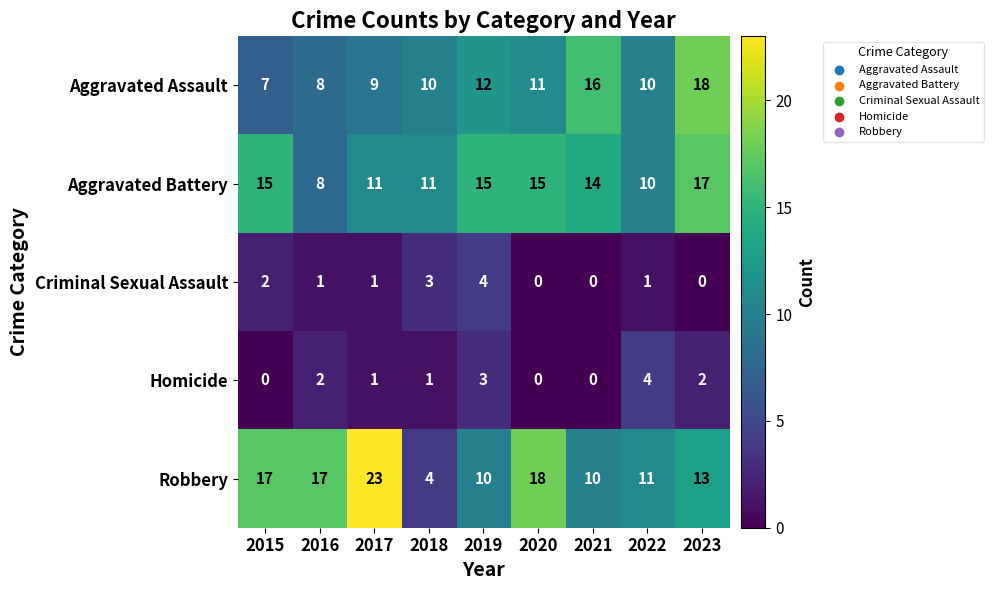

What is the total value across all series at 2019?

44